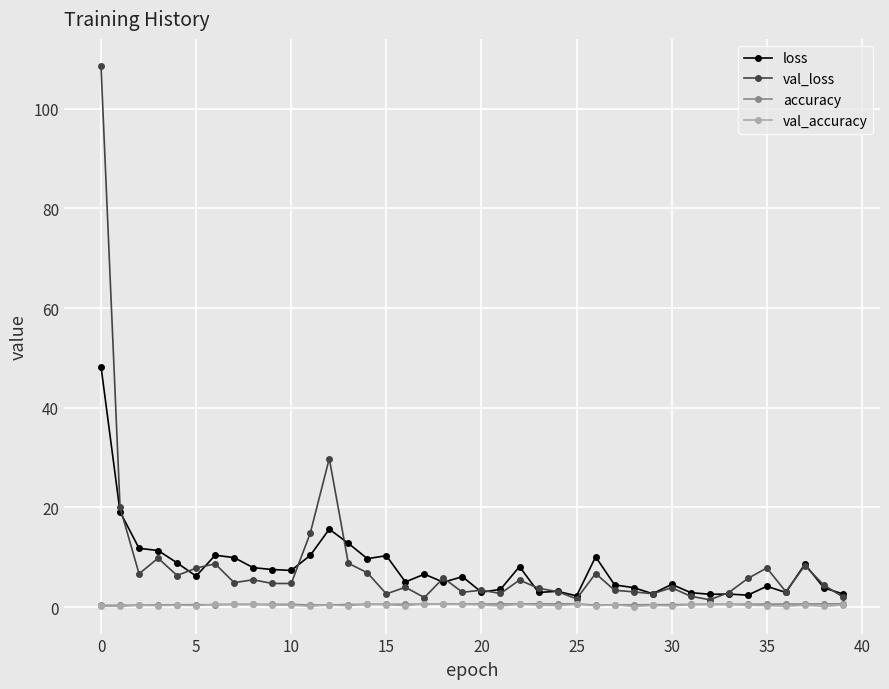

Which series has the largest range (max minus min)?

val_loss